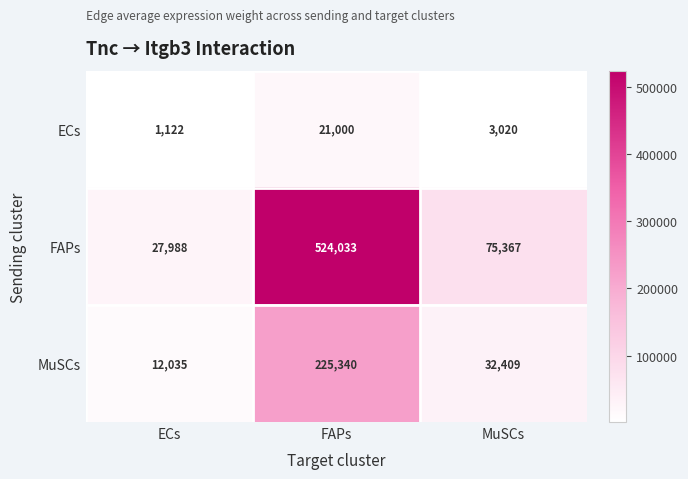

True or false: ECs has a value of 1122 at ECs.

True